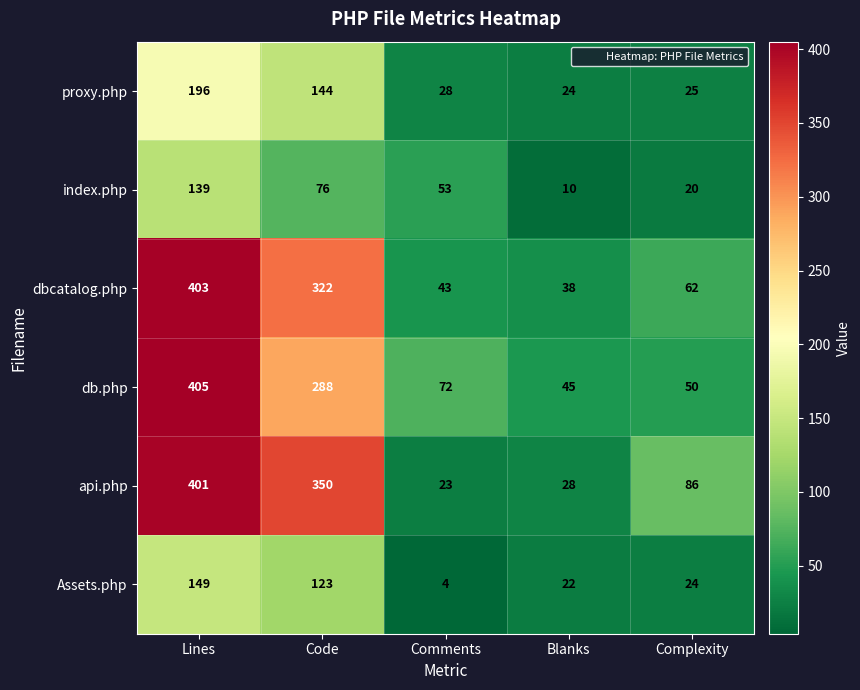

Count the number of data series in this chart.

6